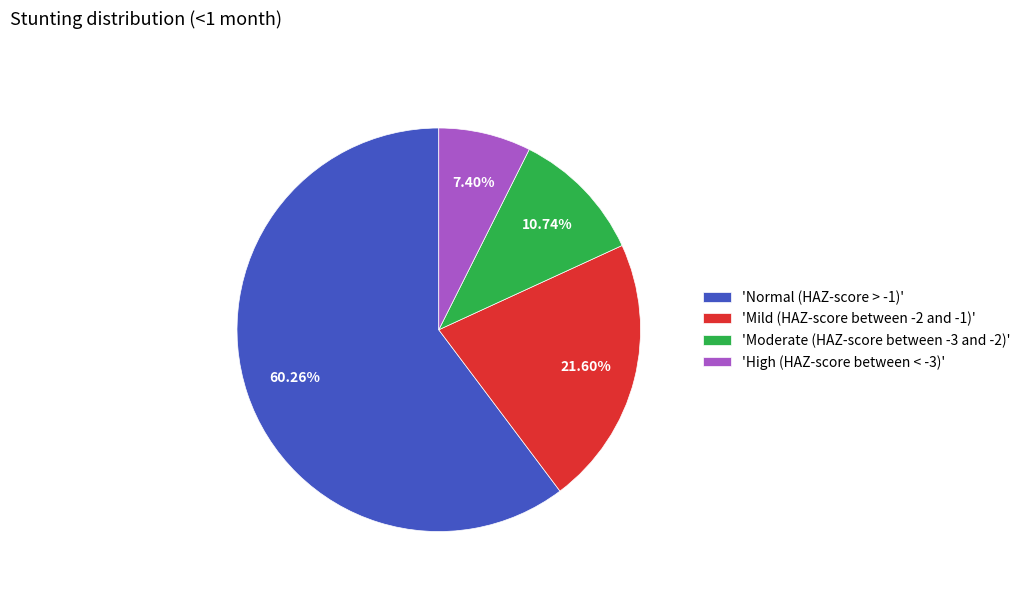

Does any single category account for the majority?

Yes